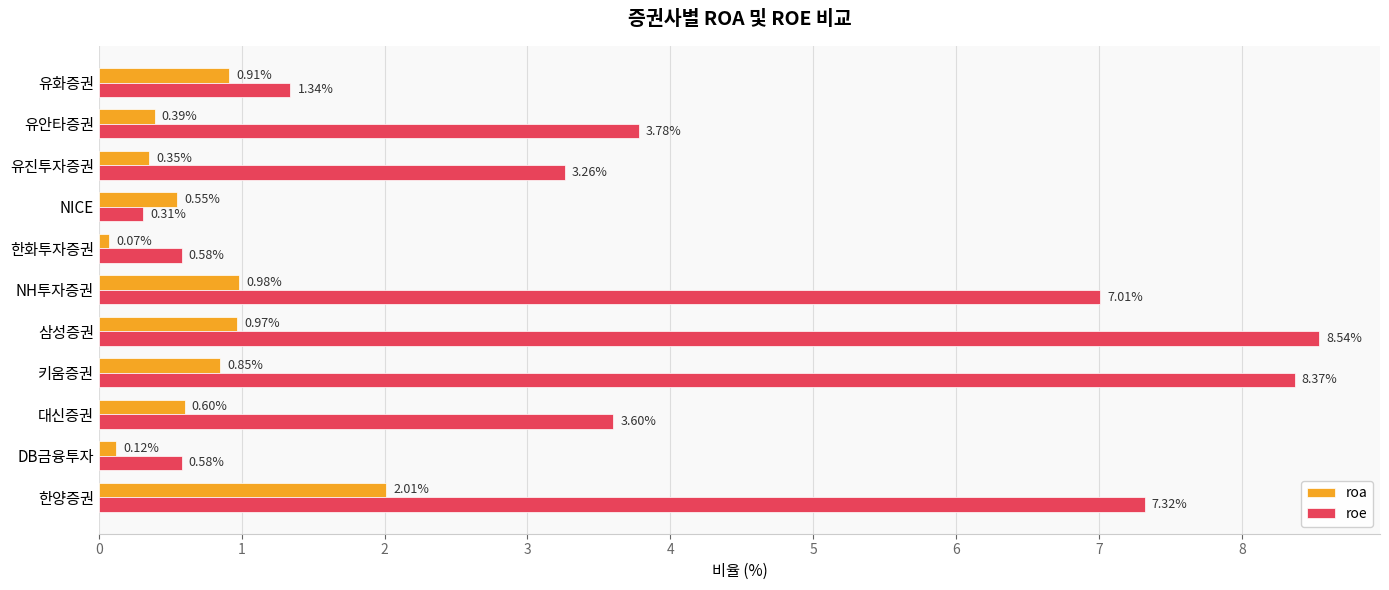

Which label corresponds to the smallest value in the chart?

한화투자증권